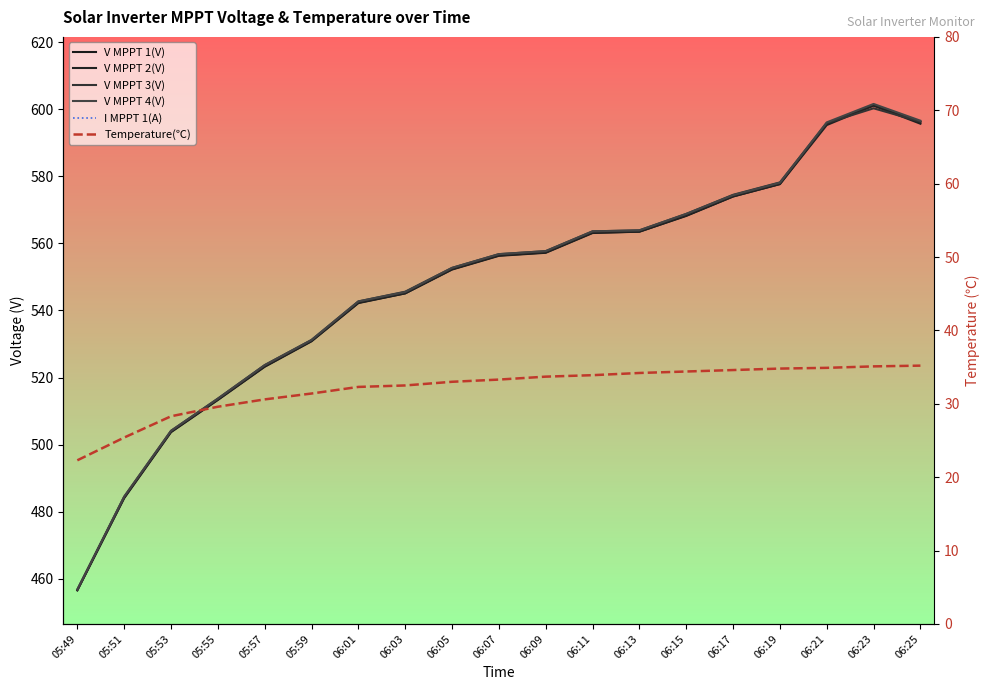

Which series has the largest total across all categories?

V MPPT 4(V)